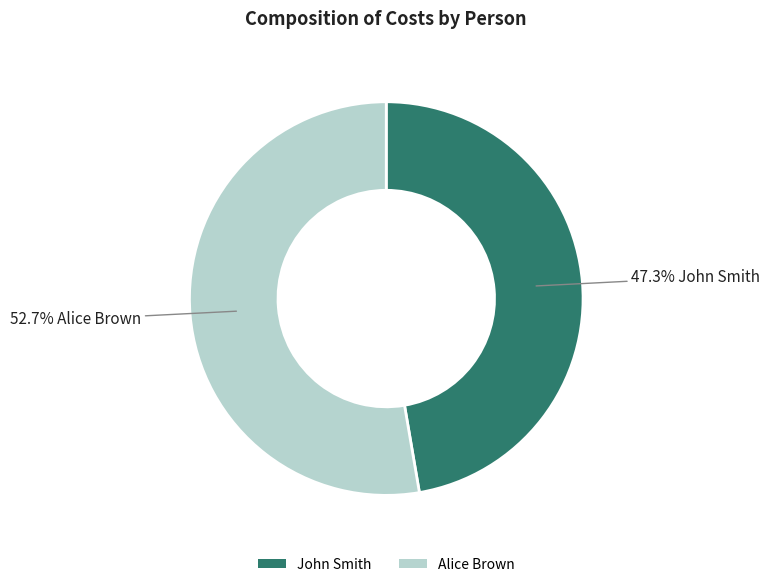

Is it true that Alice Brown is 53% of the pie?

True